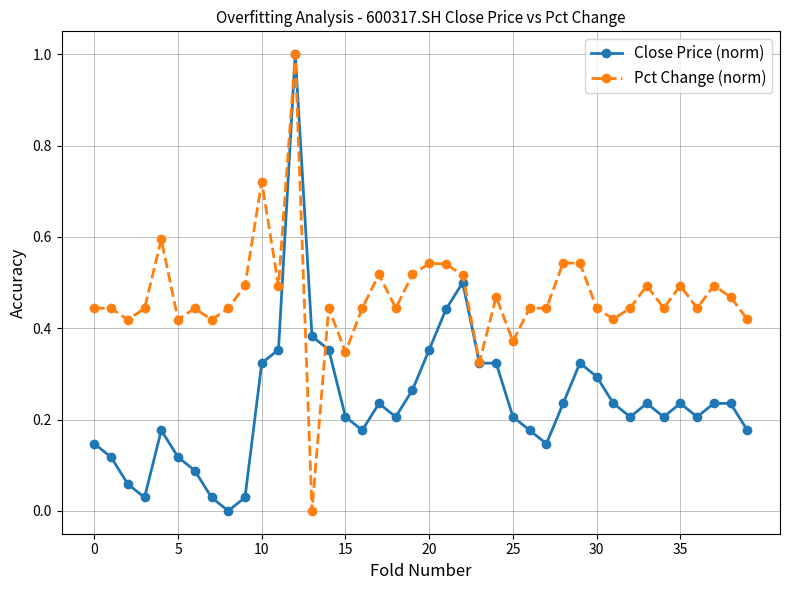

True or false: Pct Change (norm) has more than 1 interior local peaks.

True